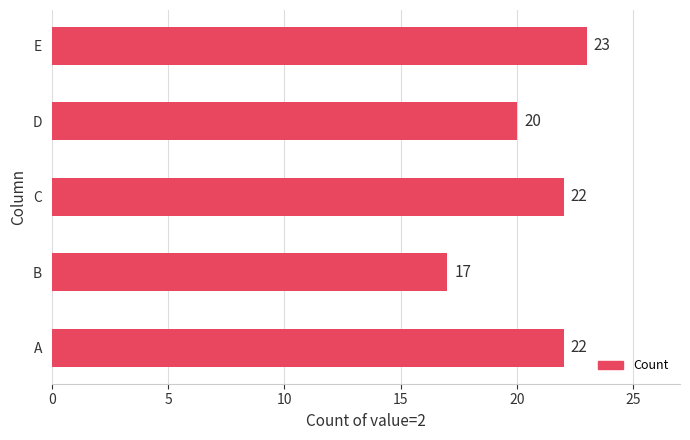

Is it true that the value at A is 36?

False